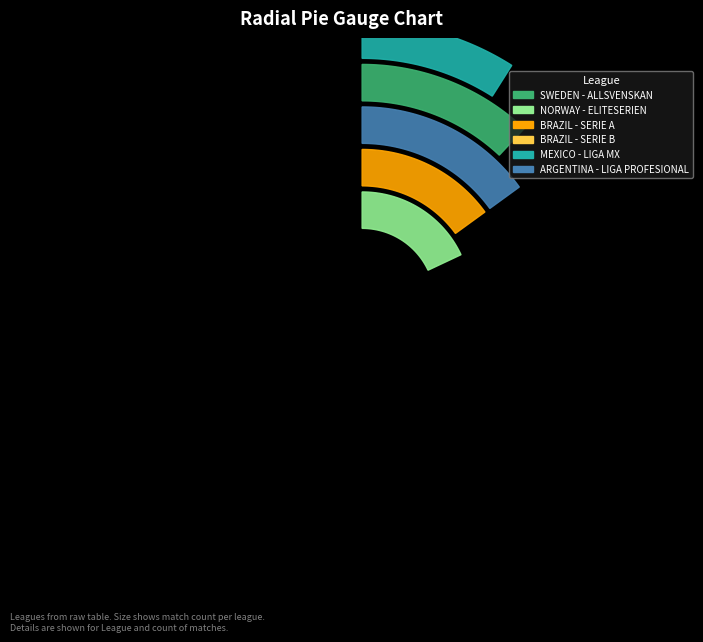

Is there a majority slice in this chart?

No